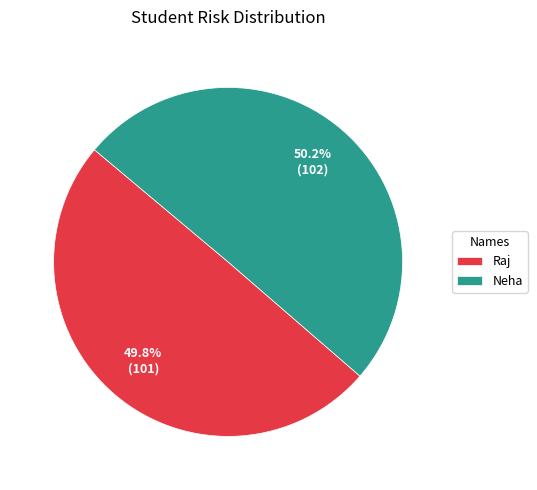

How many slices are in this pie chart?

2